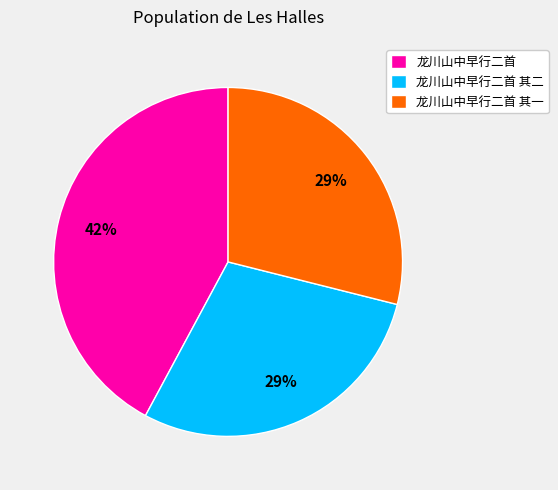

Between 龙川山中早行二首 其一 and 龙川山中早行二首, which is larger?

龙川山中早行二首